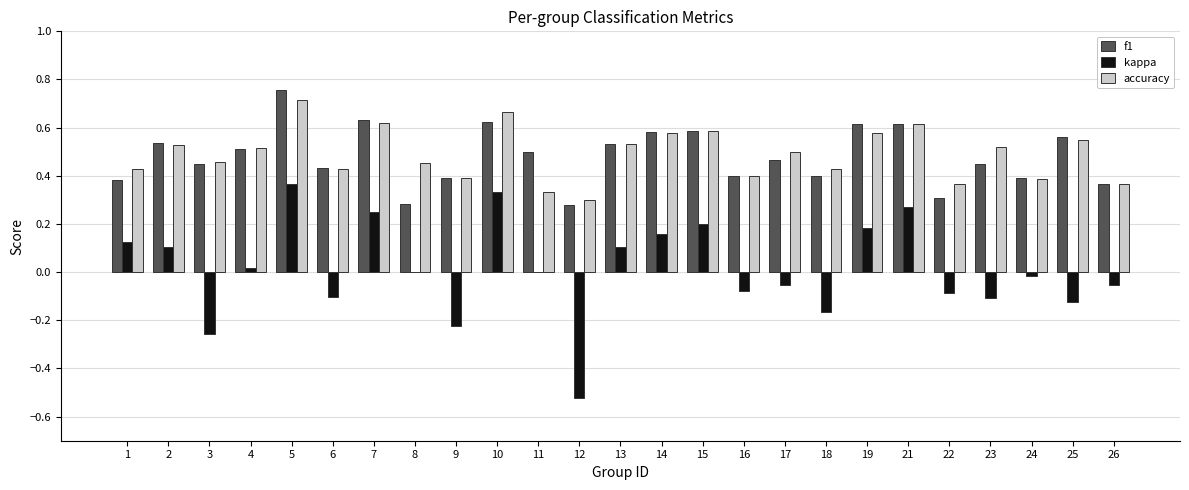

Between 10 and 11, which series saw the biggest shift?

accuracy